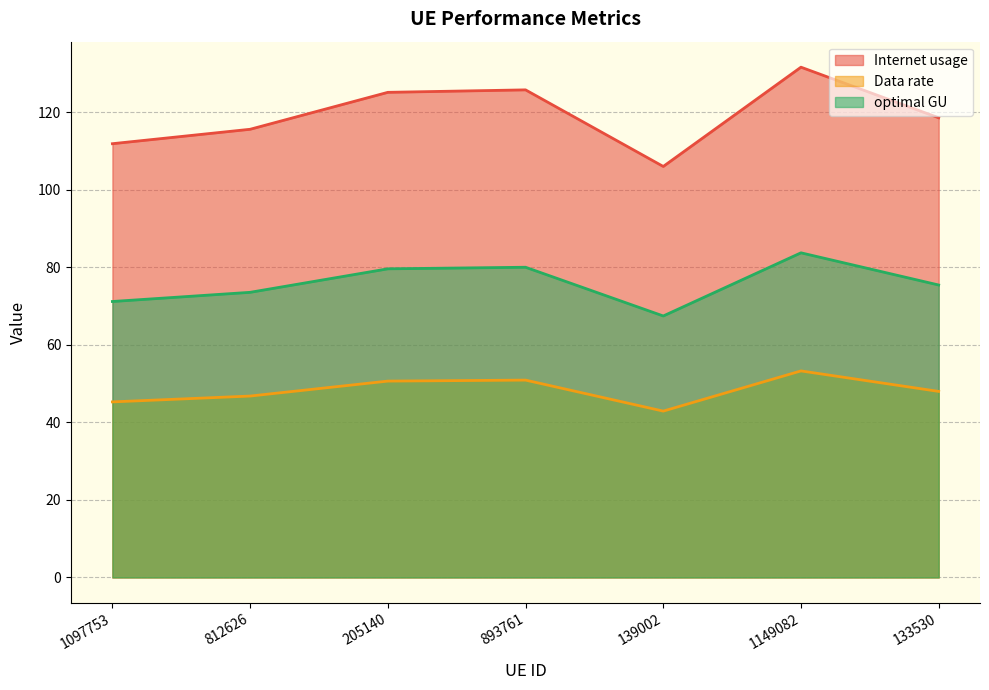

Reading left to right, list all the values displayed in this chart.

Internet usage: 1097753=111.9	812626=115.6	205140=125.1	893761=125.8	139002=106.0	1149082=131.6	133530=118.6
Data rate: 1097753=71.2	812626=73.6	205140=79.6	893761=80.0	139002=67.5	1149082=83.7	133530=75.4
optimal GU: 1097753=45.3	812626=46.8	205140=50.7	893761=50.9	139002=42.9	1149082=53.3	133530=48.0